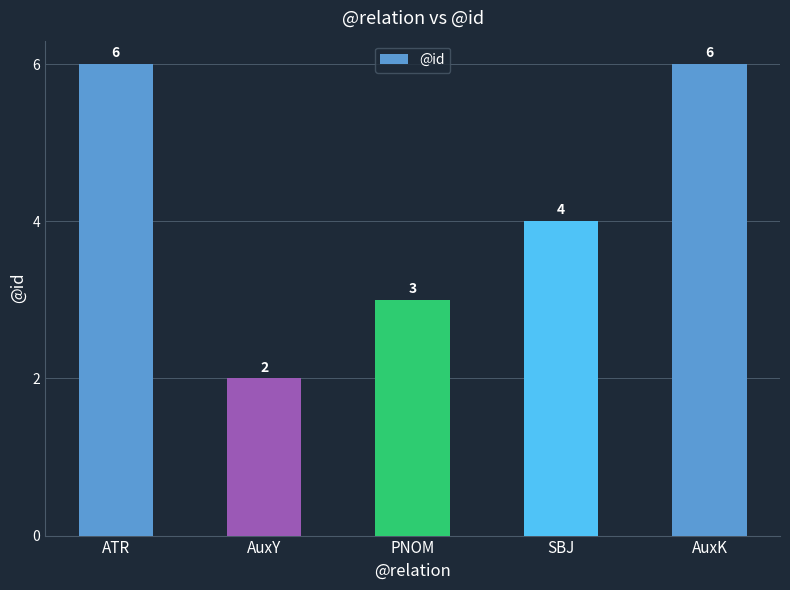

What is the greatest value displayed?

6